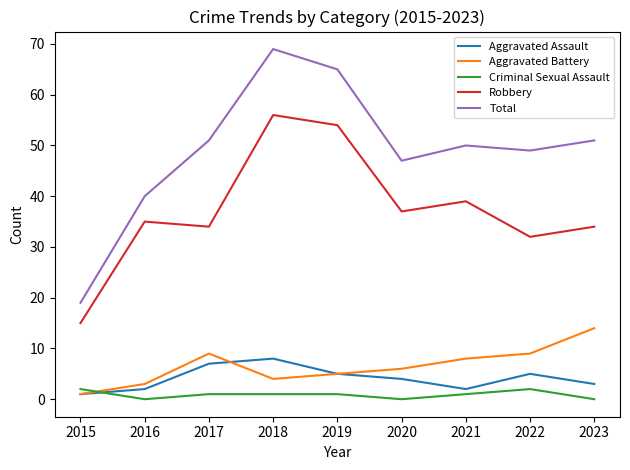

Rank the series by their maximum value, from lowest to highest.

Criminal Sexual Assault, Aggravated Assault, Aggravated Battery, Robbery, Total